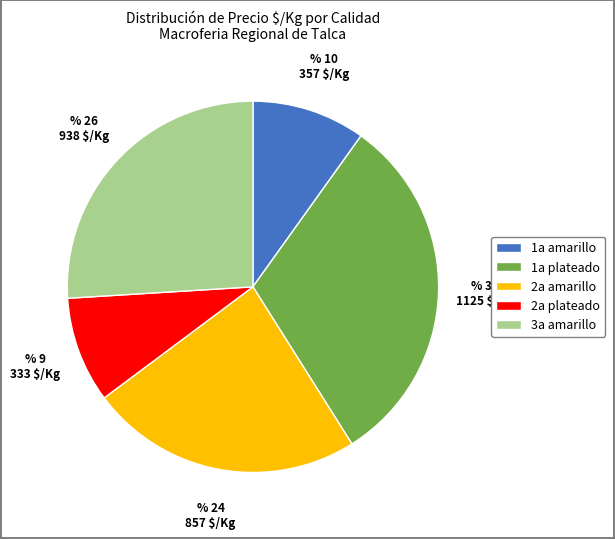

Is there a majority slice in this chart?

No